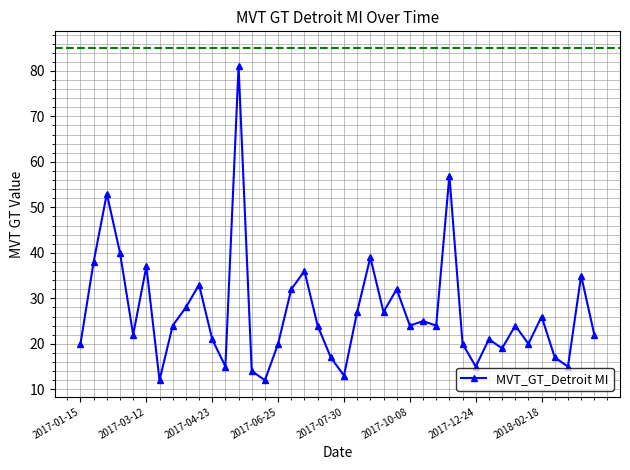

What is the smallest value displayed?

12